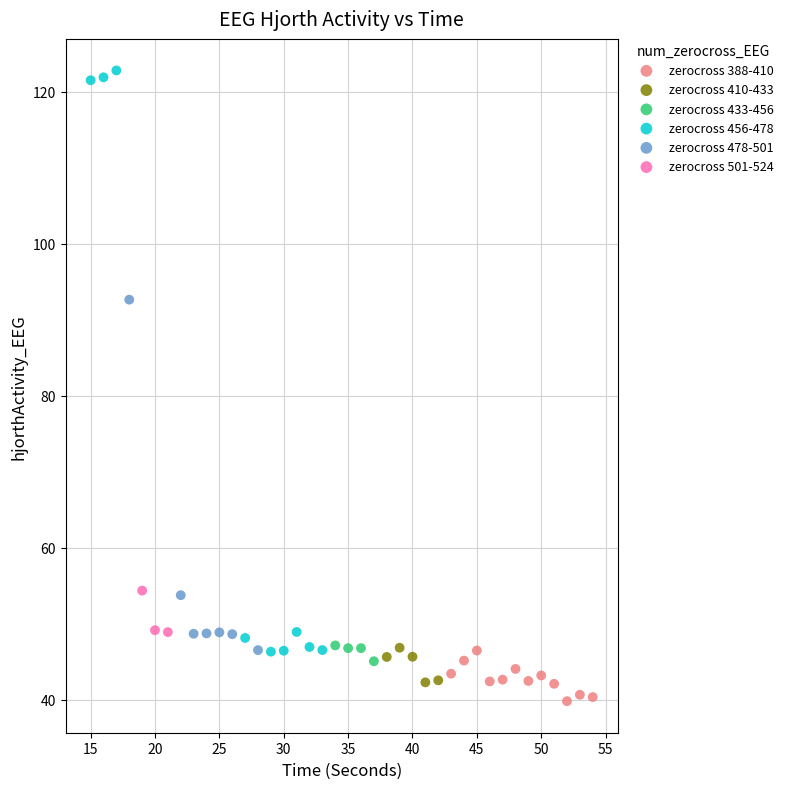

Which series has the largest Y range (max minus min)?

zerocross 456-478